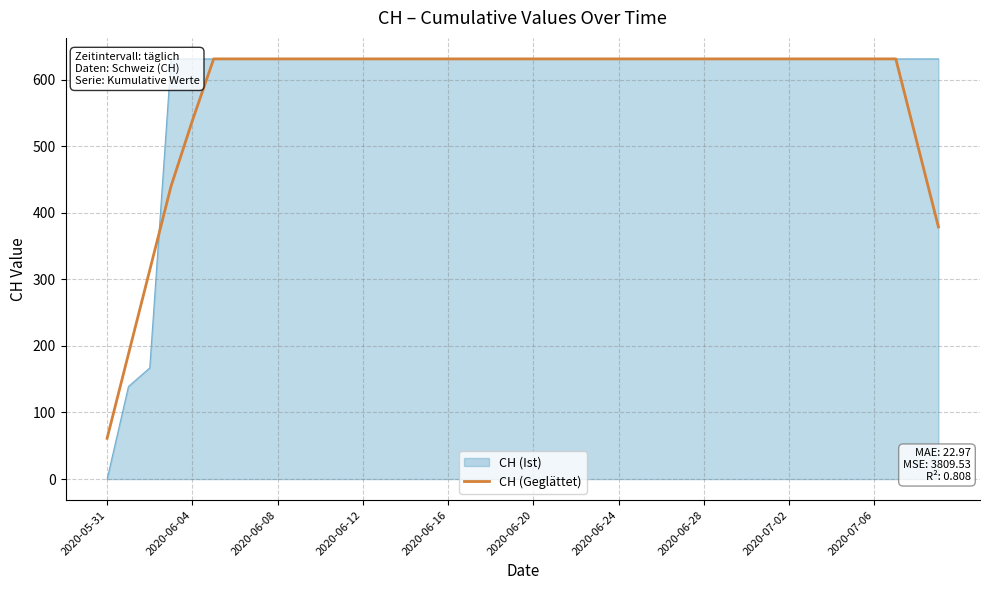

What is the label of the 14th point from the right?

26